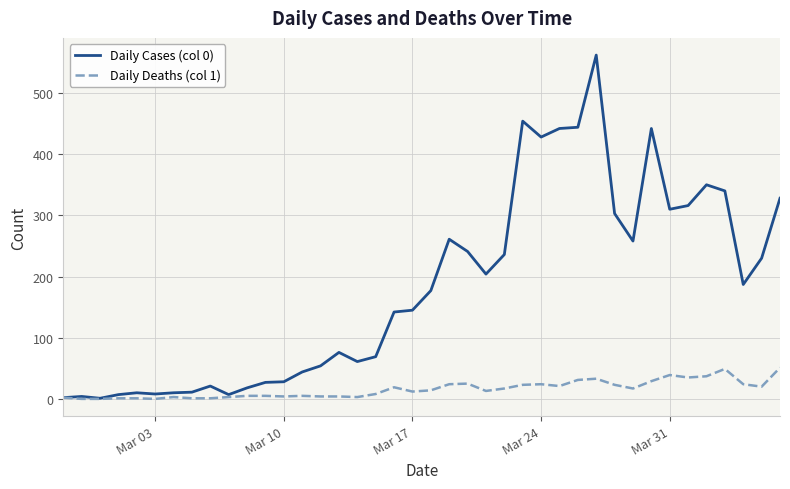

Which series has the largest range (max minus min)?

Daily Cases (col 0)